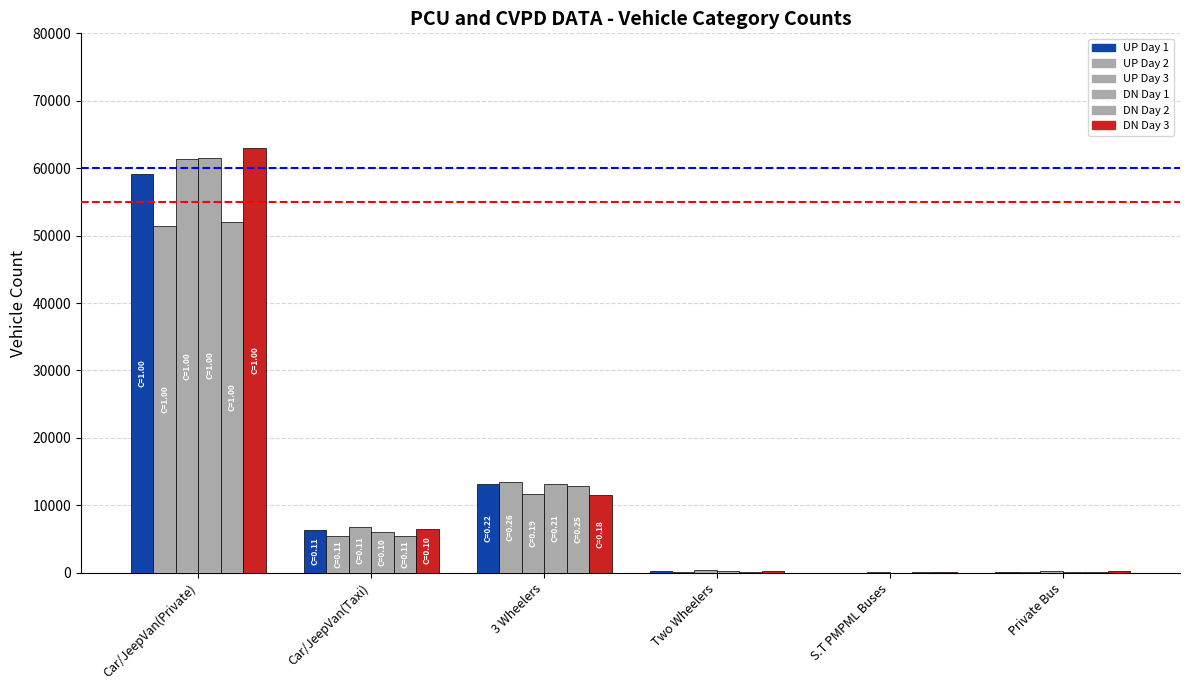

What is the difference between the maximum and minimum values in the DN Day 3 series?

62892